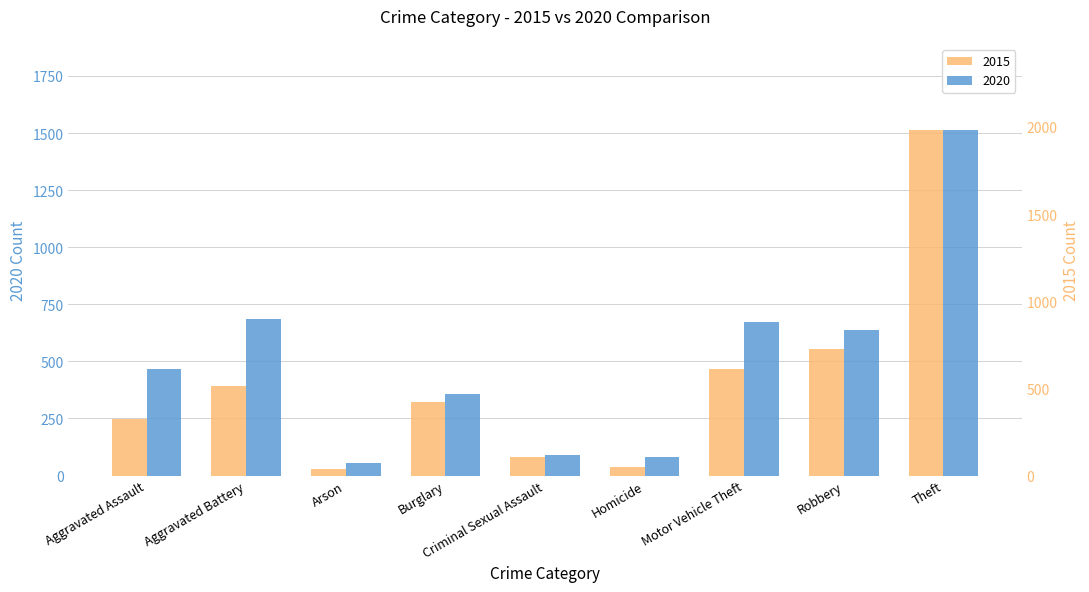

What is the spread (max minus min) of values at Criminal Sexual Assault?

16